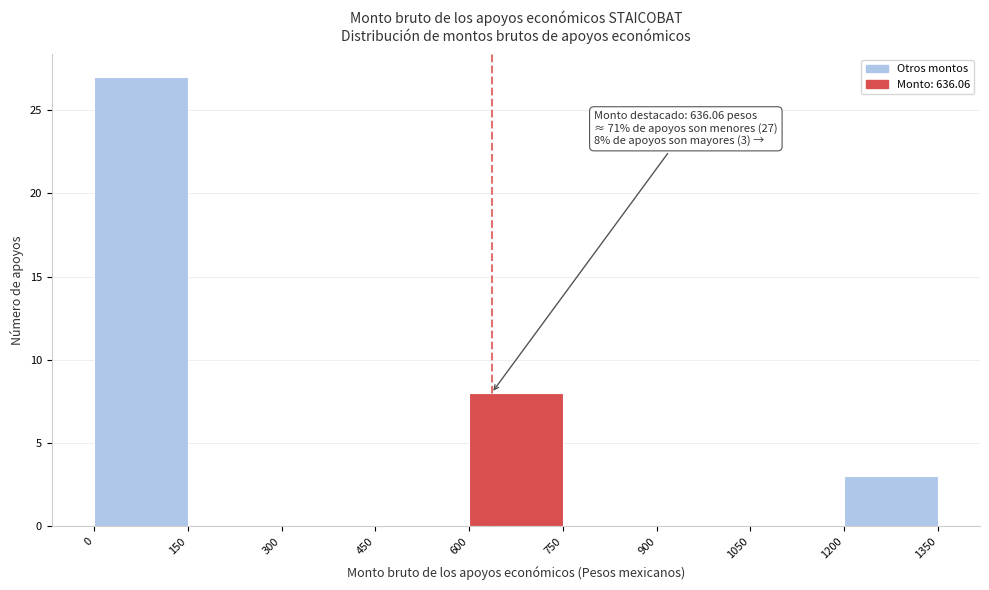

Over which range of the x-axis is the bar tallest?

0 to 150